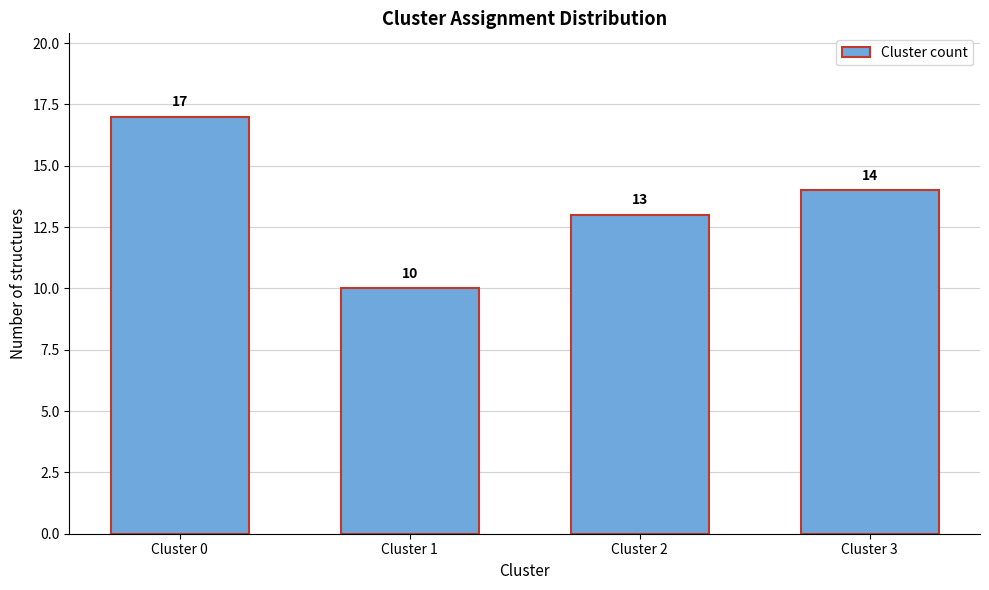

Reading right to left, extract all data points from this chart.

Cluster 3=14	Cluster 2=13	Cluster 1=10	Cluster 0=17